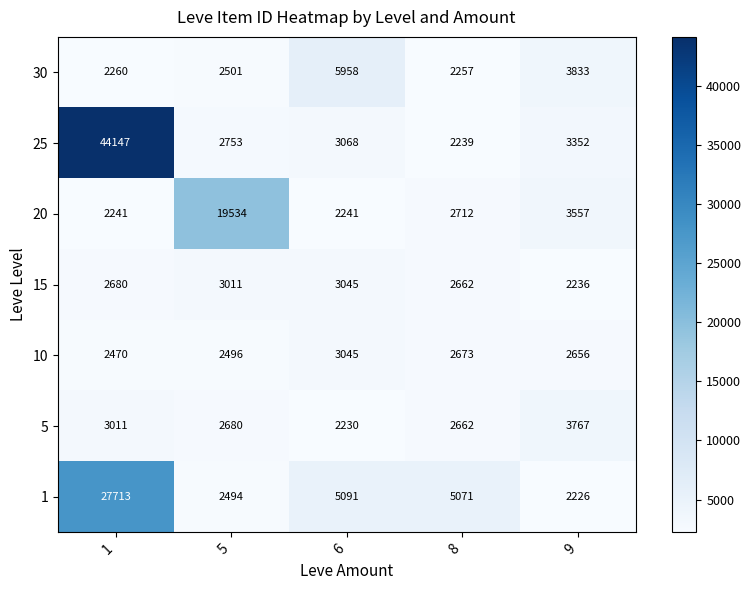

At 9, list the series in order from smallest to largest.

1, 15, 10, 25, 20, 5, 30